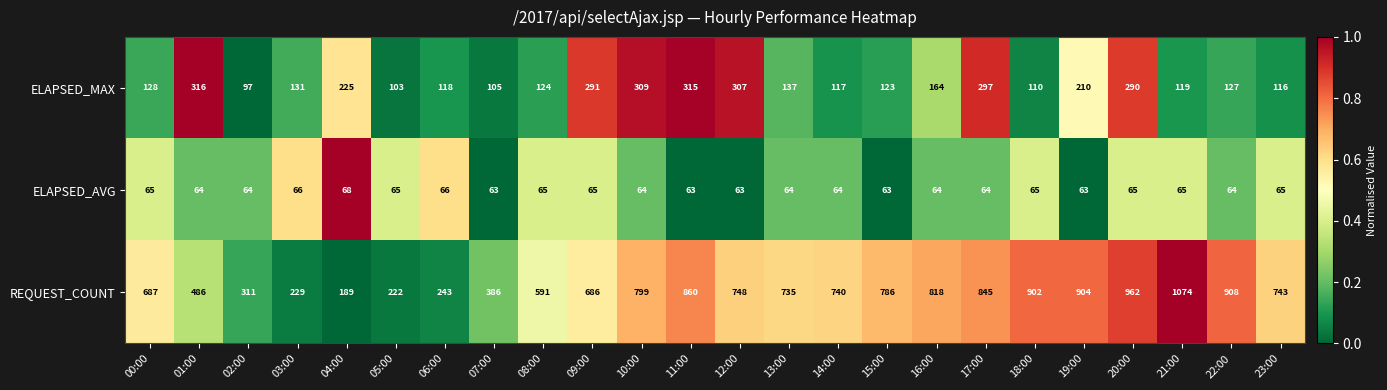

At which category does the chart reach its peak across all series?

21:00